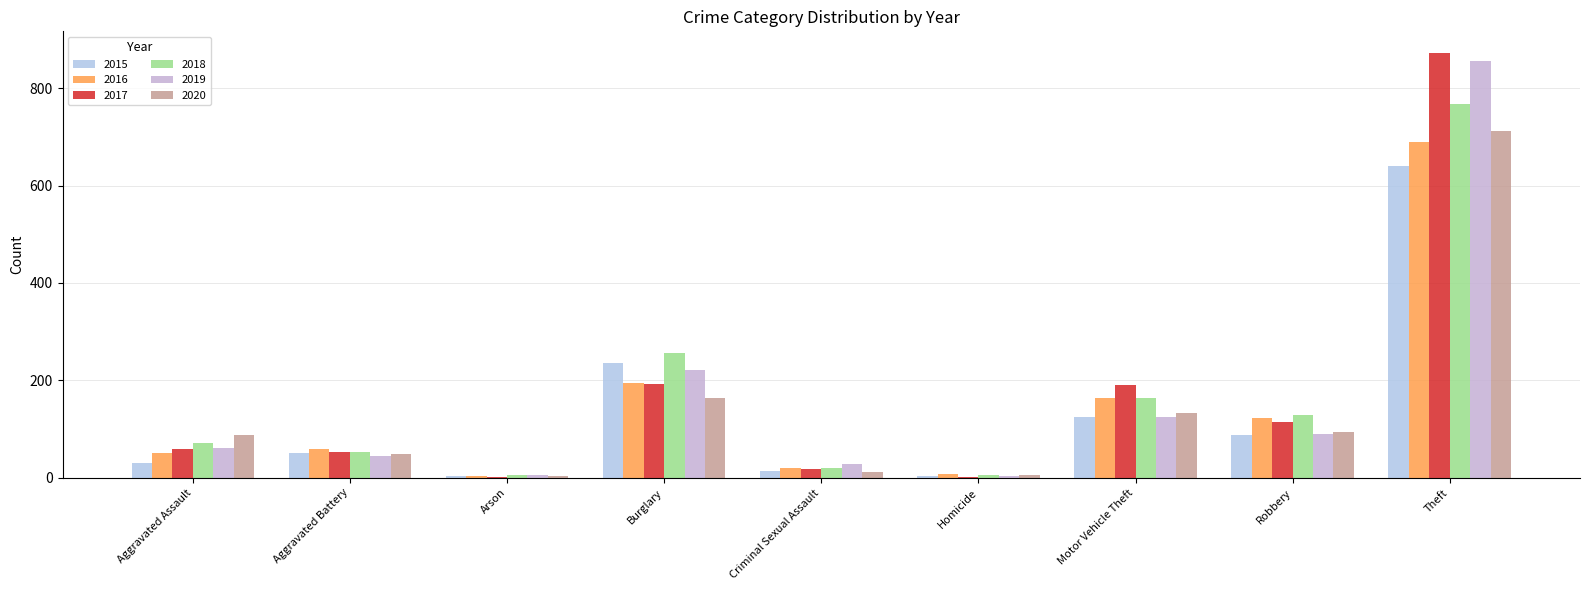

How many groups of bars are there?

9